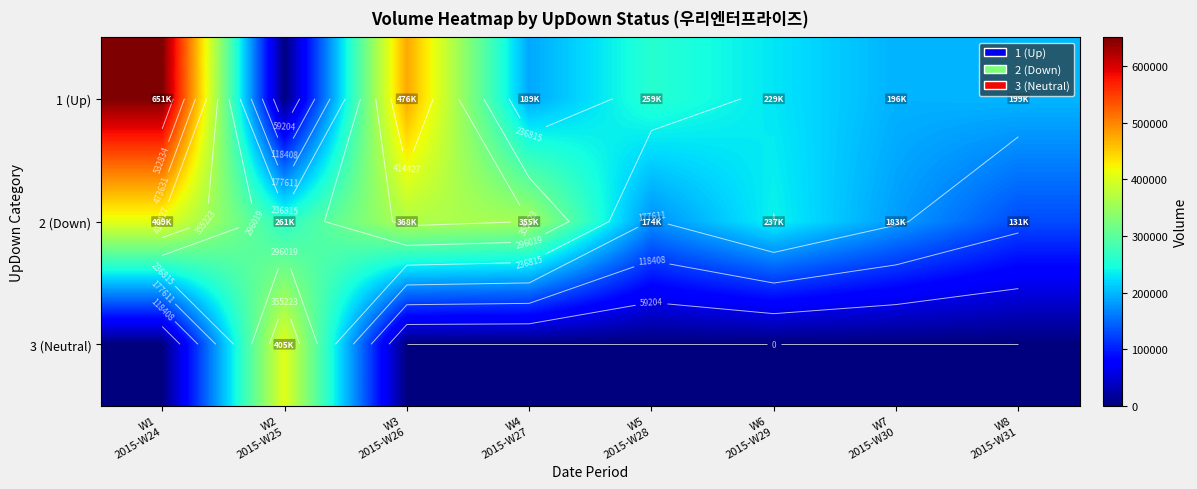

Count the number of categories in the chart.

8